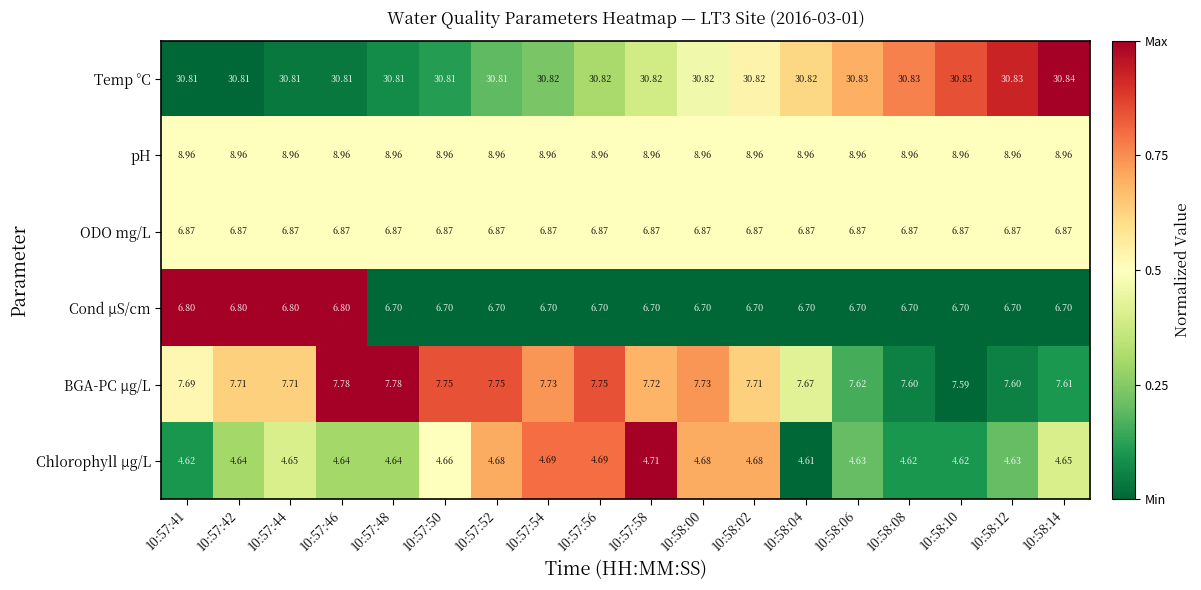

Count the number of categories in the chart.

18